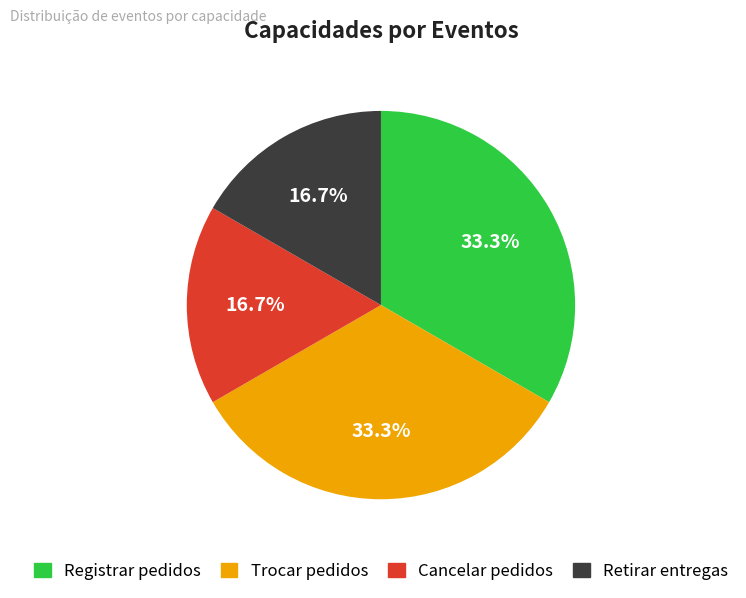

How many segments does this pie chart have?

4